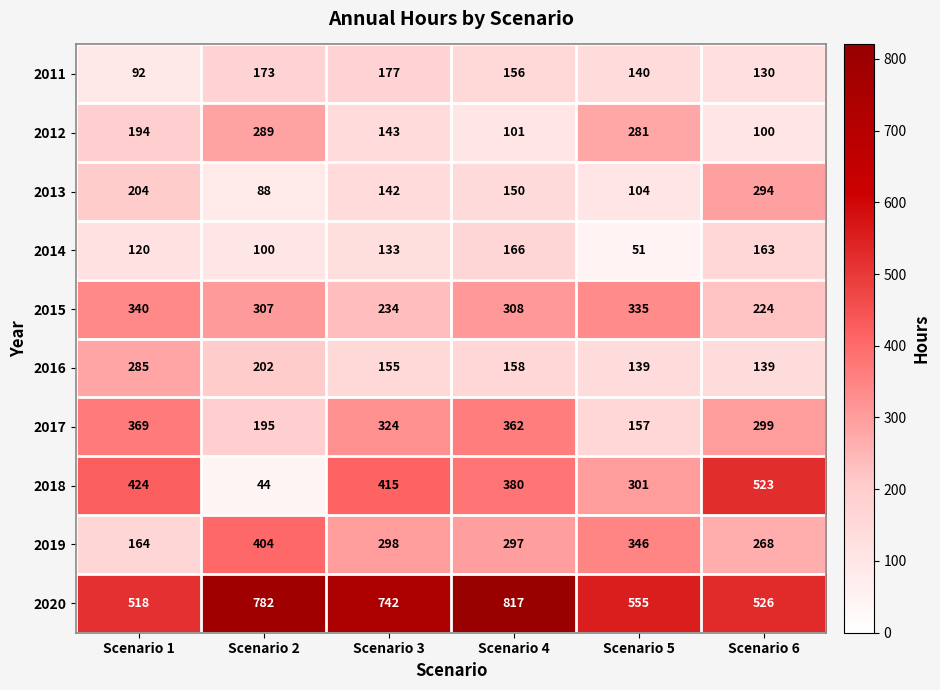

True or false: 2018 has a value of 75 at Scenario 2.

False